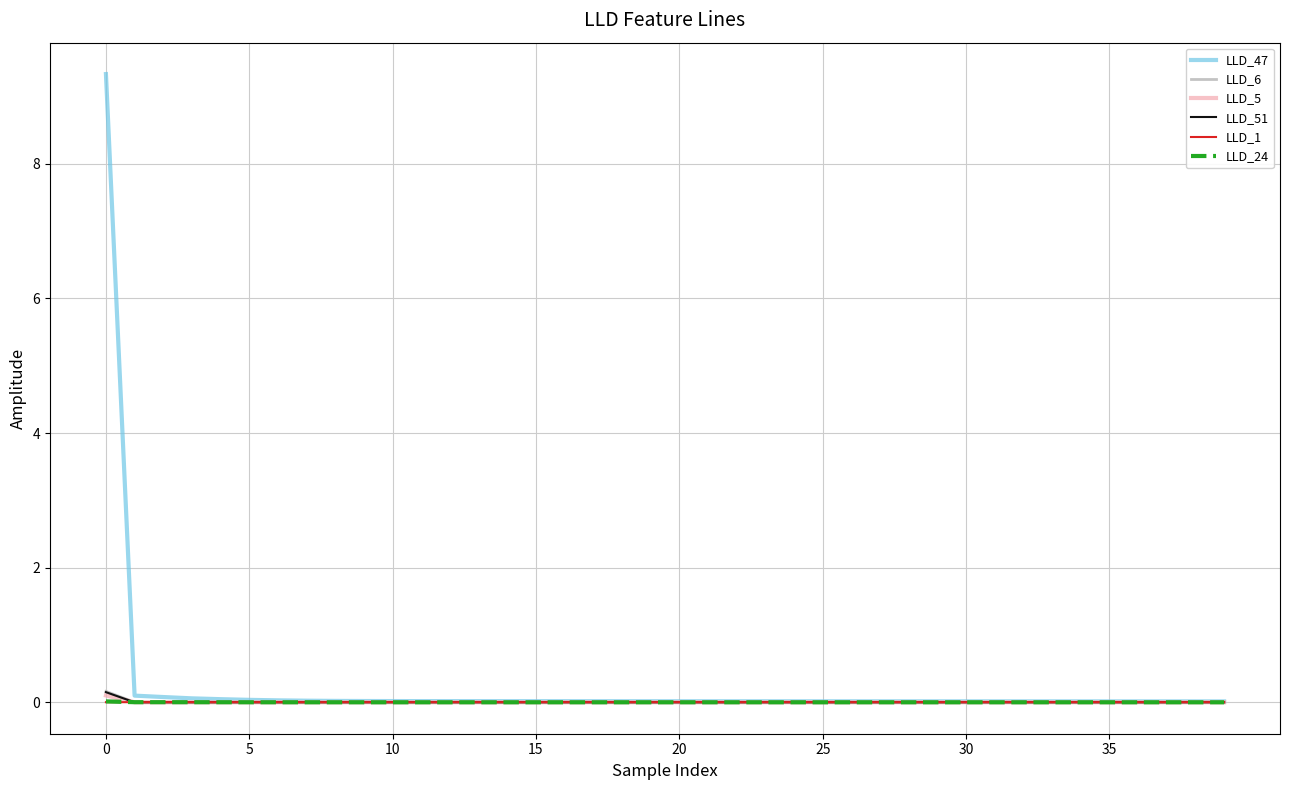

How many times do LLD_1 and LLD_5 cross each other?

1